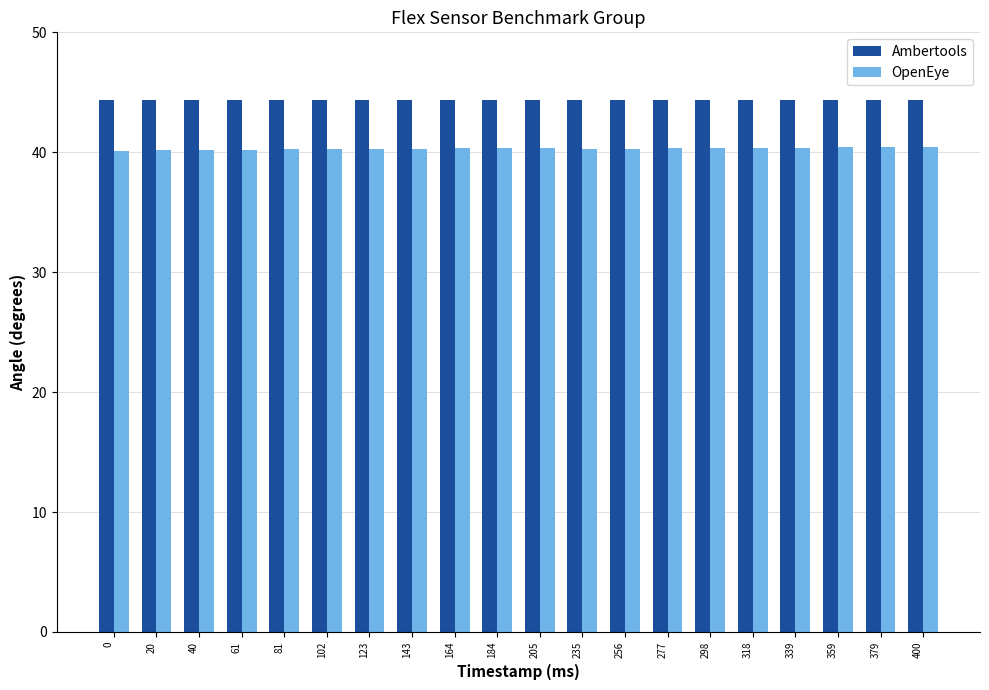

What is the highest value of the OpenEye series?

40.4